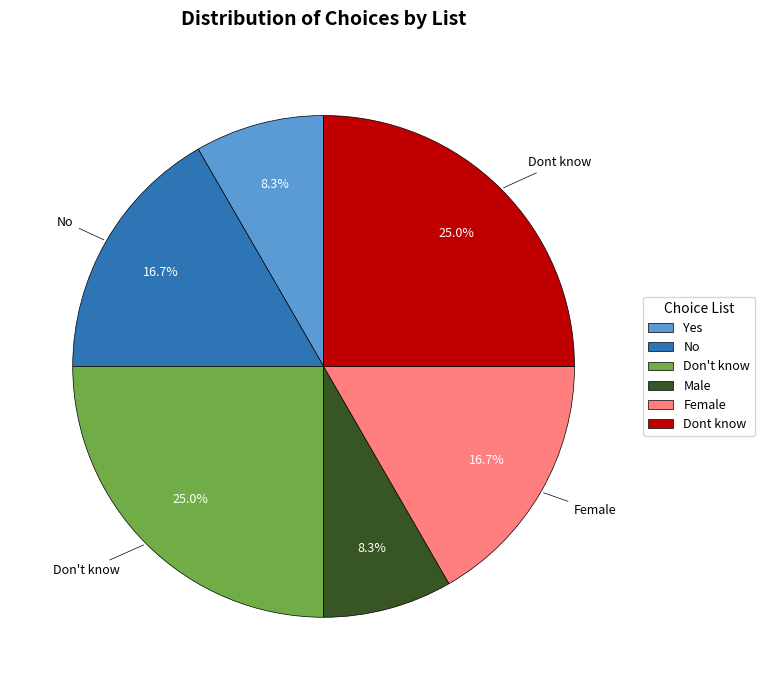

Is it true that Male is 21% of the pie?

False